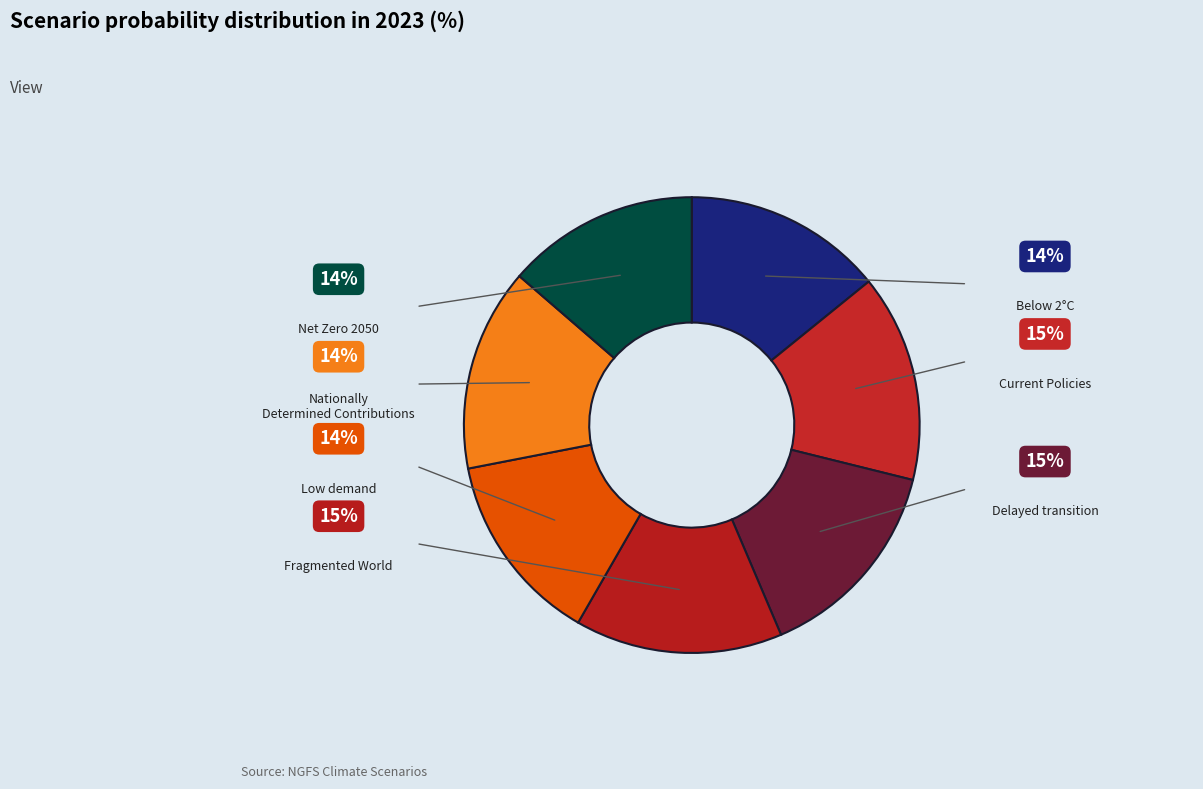

What percentage is the Current Policies slice, to the nearest percent?

15%